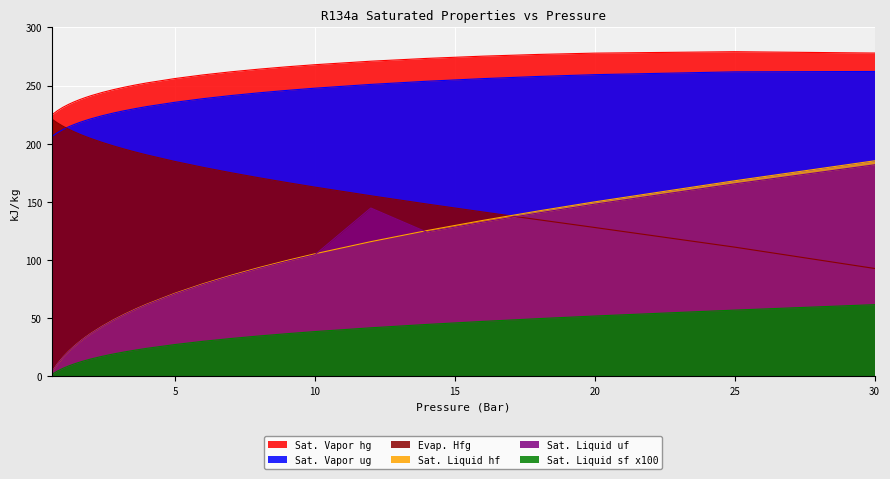

What is the maximum value shown in the chart?

279.2